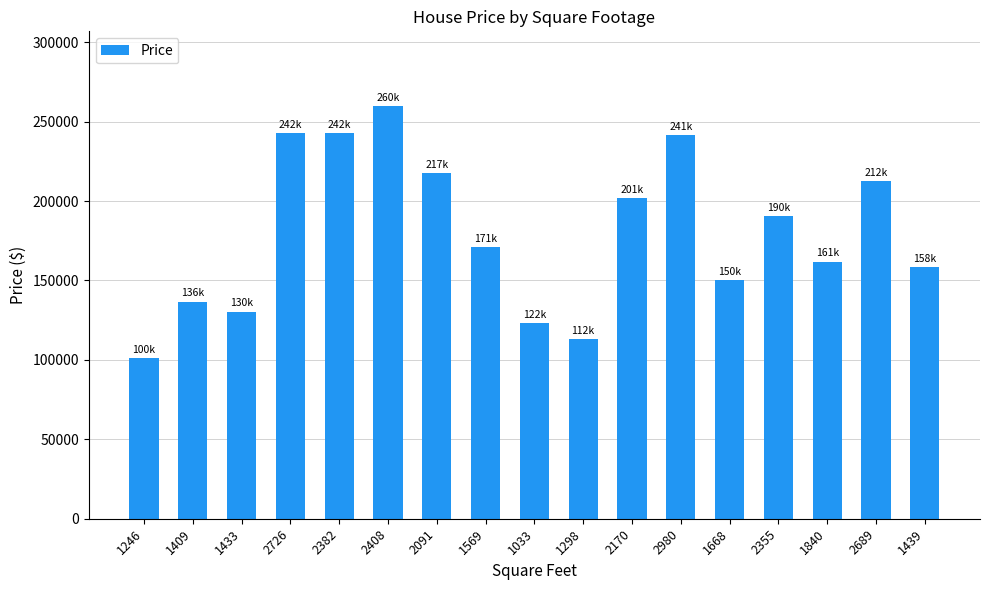

What is the greatest value displayed?

260064